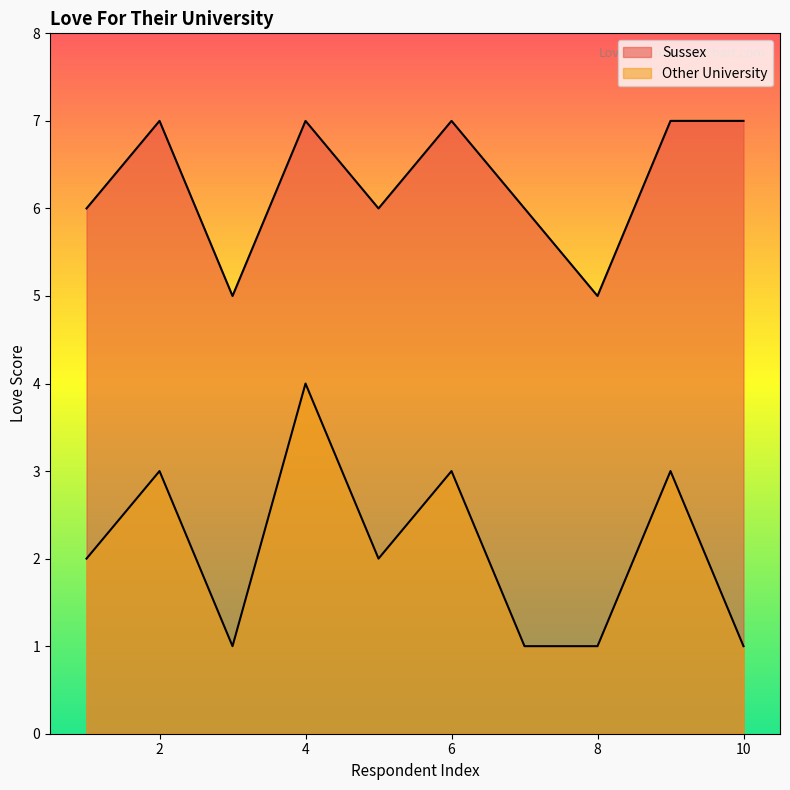

What are all the series names shown in the legend?

Sussex, Other University